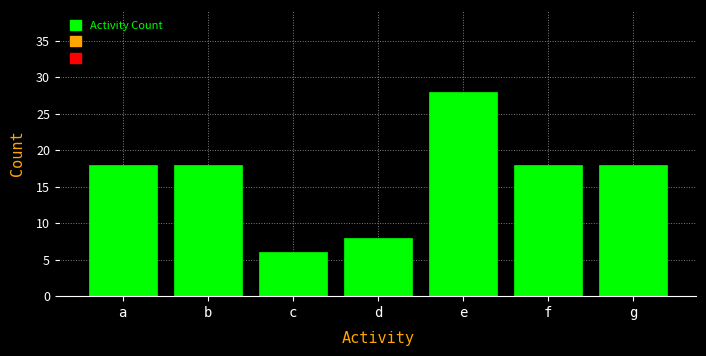

Reading left to right, list all the values displayed in this chart.

a=18	b=18	c=6	d=8	e=28	f=18	g=18